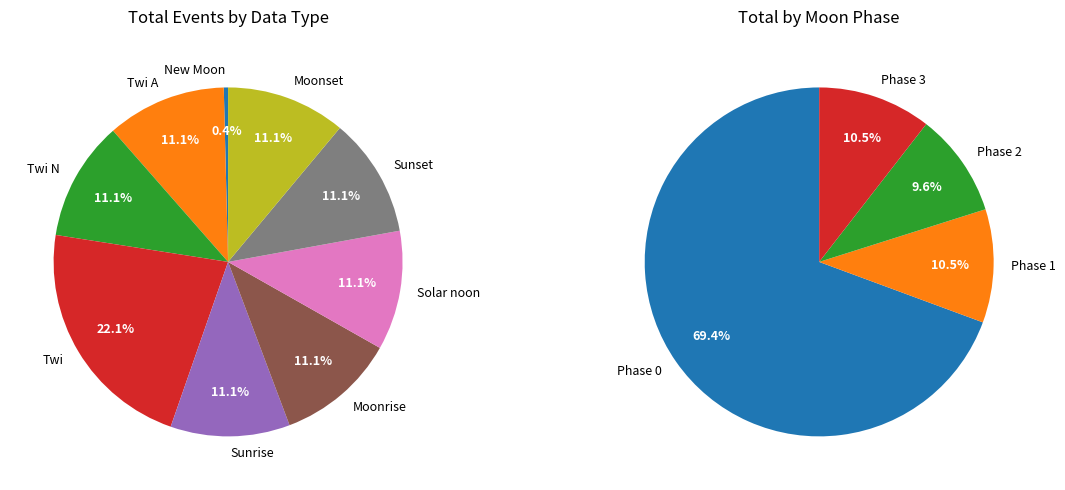

True or false: Sunset accounts for 1% of the total.

False